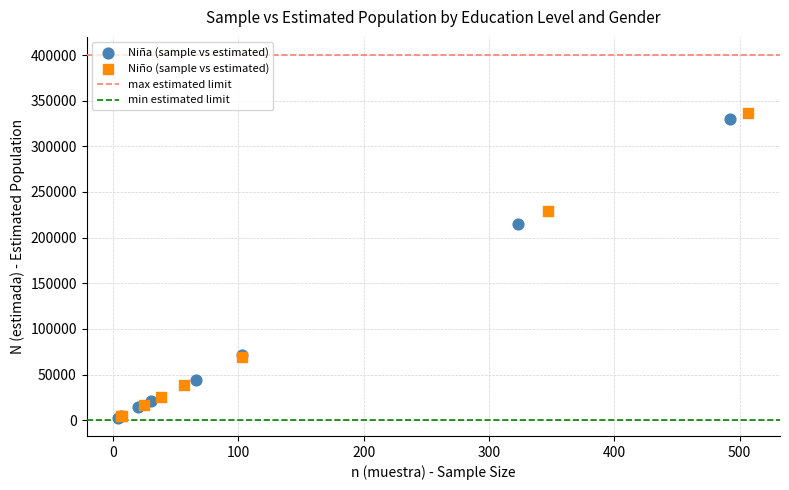

Which series has the widest spread of Y values?

Niño (sample vs estimated)